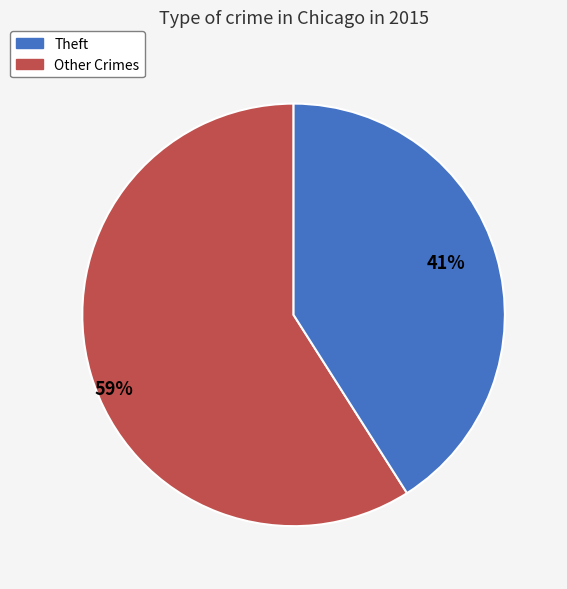

To the nearest percent, what is the difference between the largest and smallest slice percentages?

18%